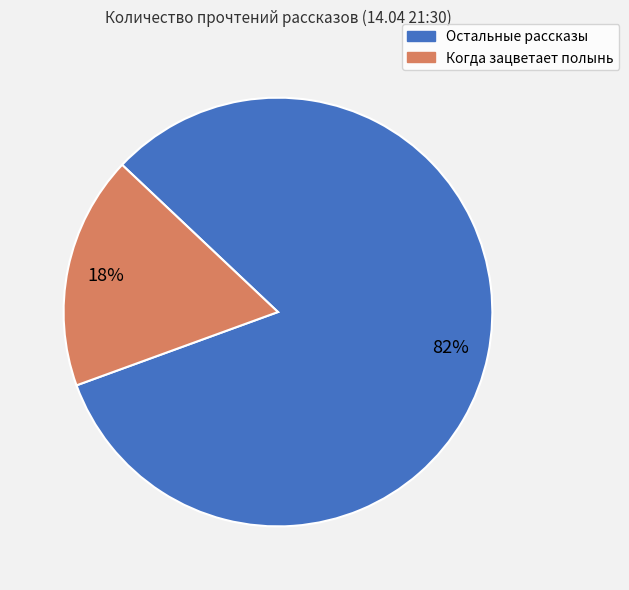

How many segments does this pie chart have?

2